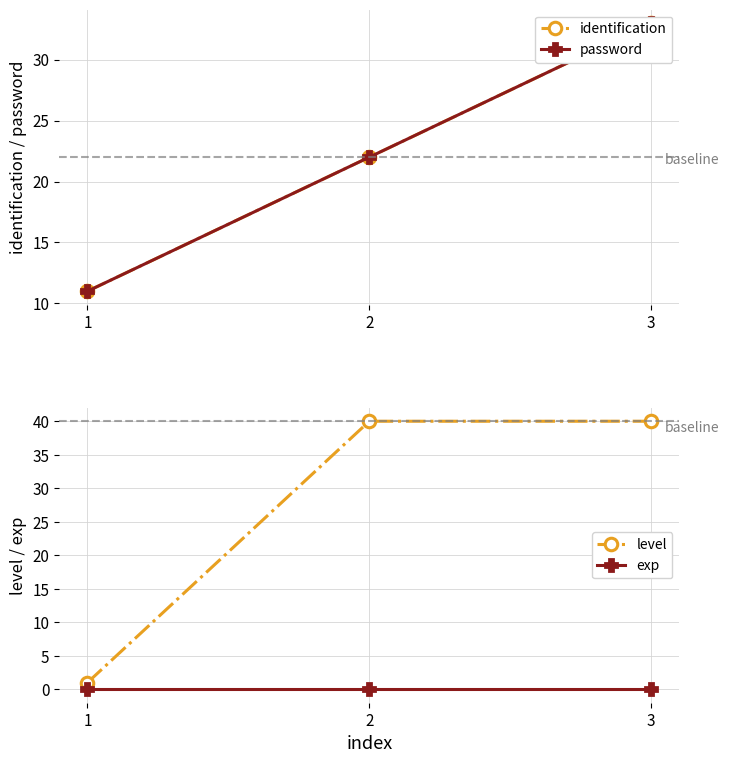

Is it true that password equals 7 at 2?

False